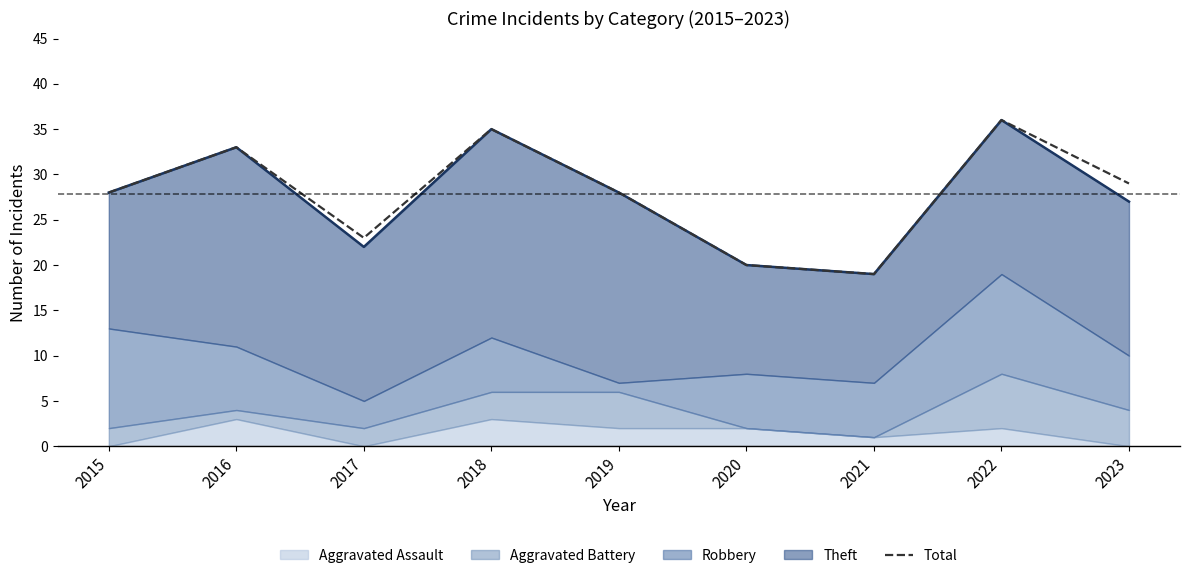

True or false: Total and Theft upper cross at least once.

False